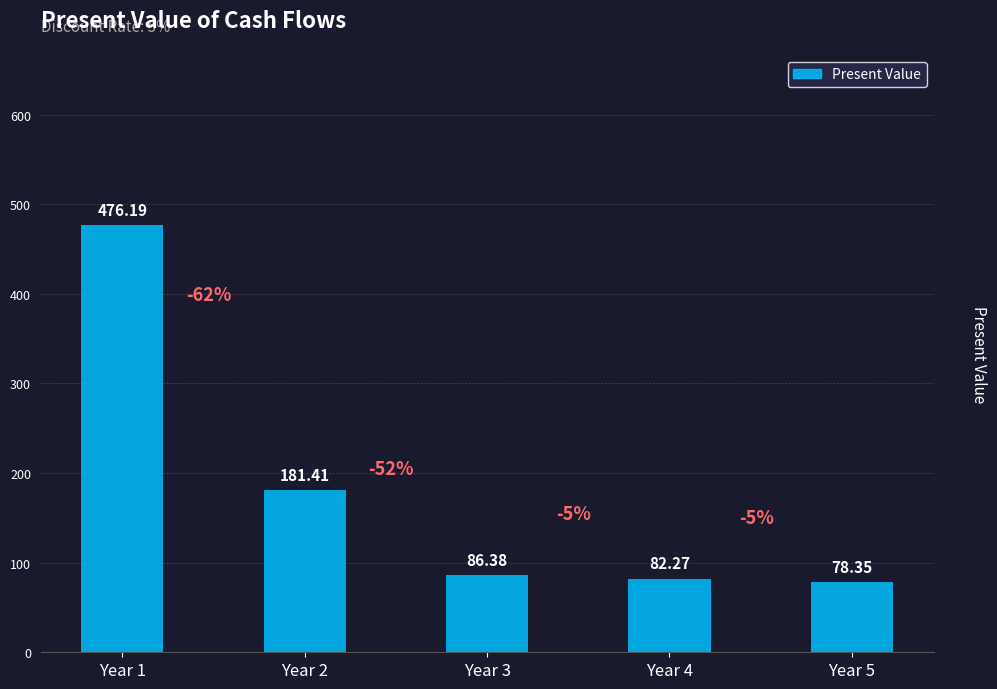

At which label is the value closest to 277?

Year 2